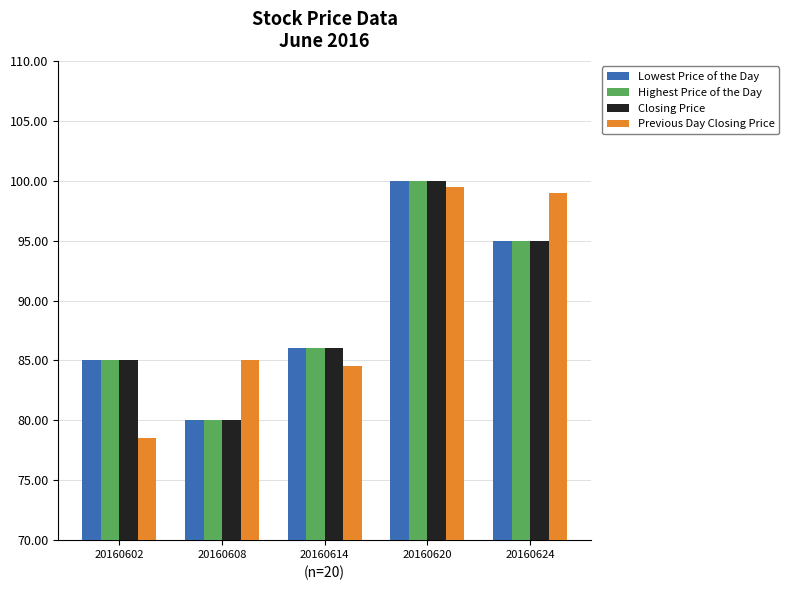

What is the total value across all series at 20160608?

325.0